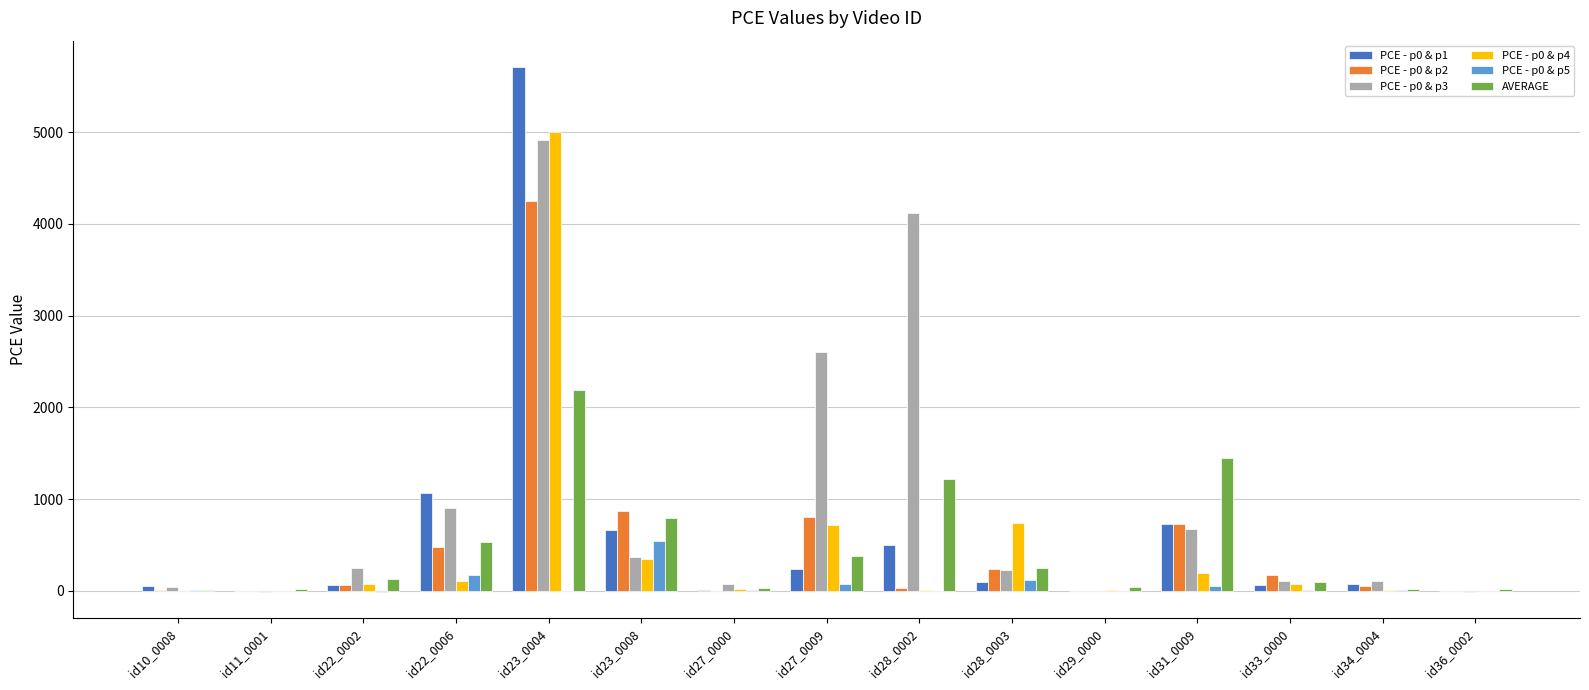

At which category is the sum across all series the highest?

id23_0004